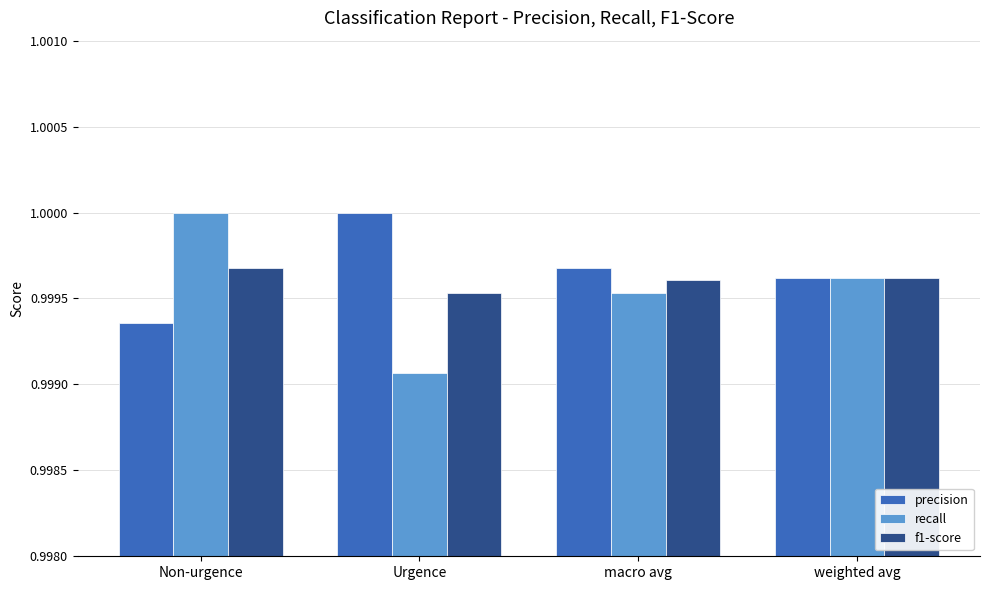

Rank the series at Urgence from highest to lowest value.

precision, f1-score, recall